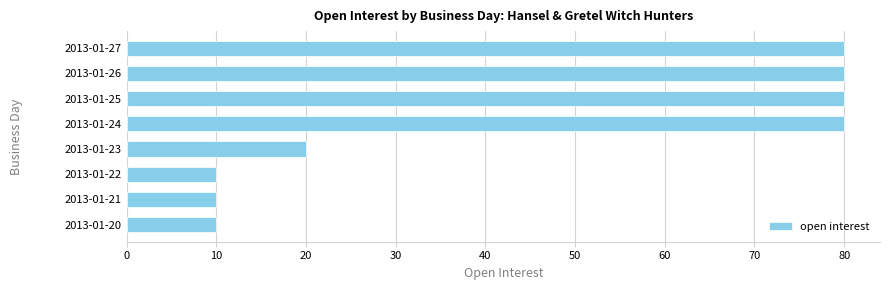

What is the minimum value shown in the chart?

10